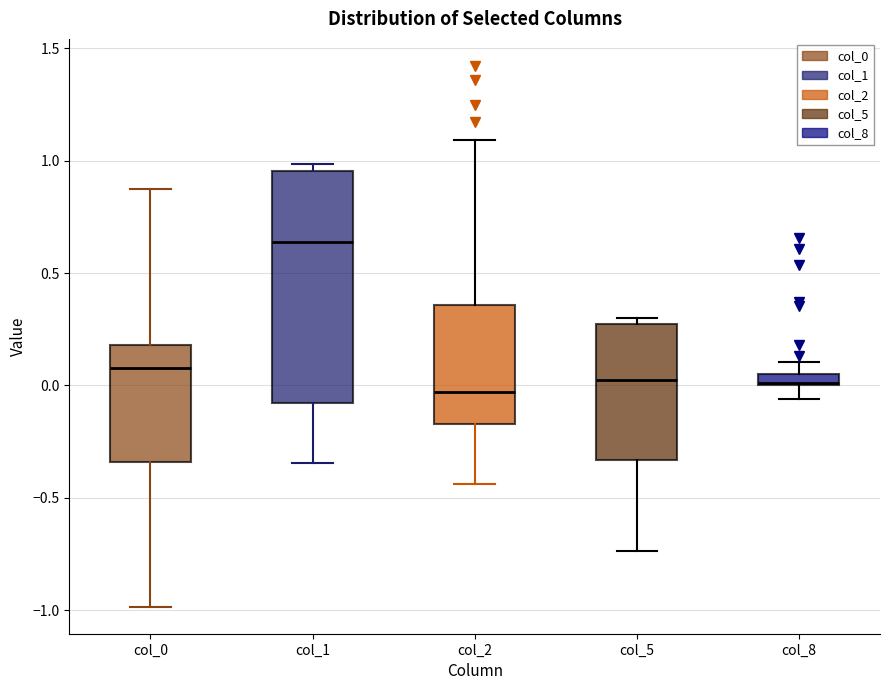

Comparing the boxes themselves (not the whiskers), which one is the tallest?

col_1